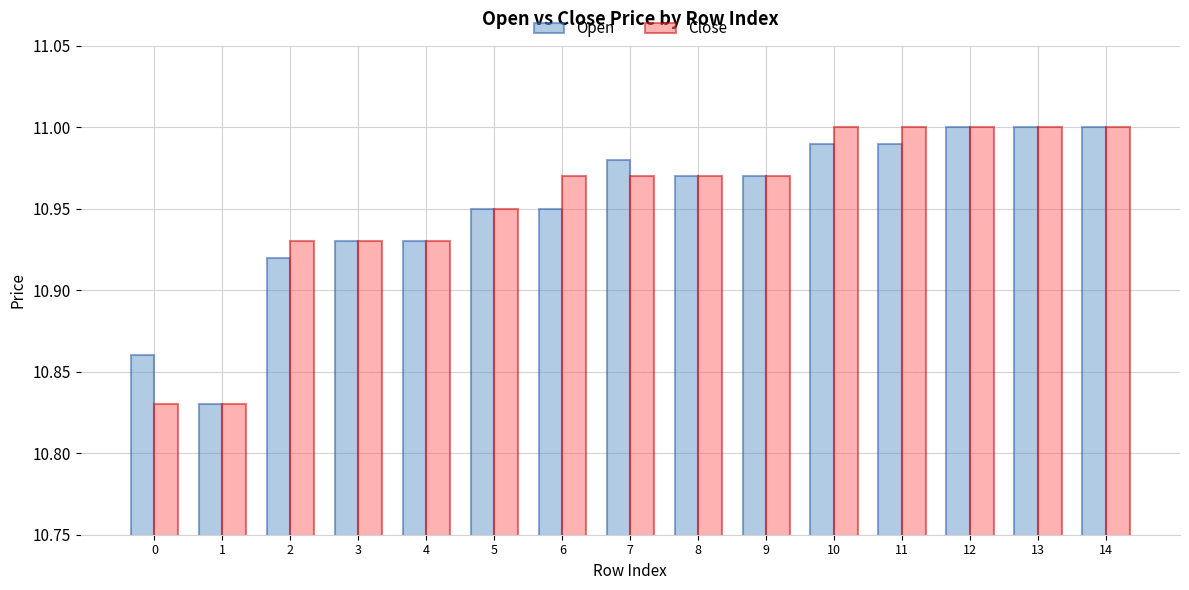

How many Close values are between 10 and 11?

15